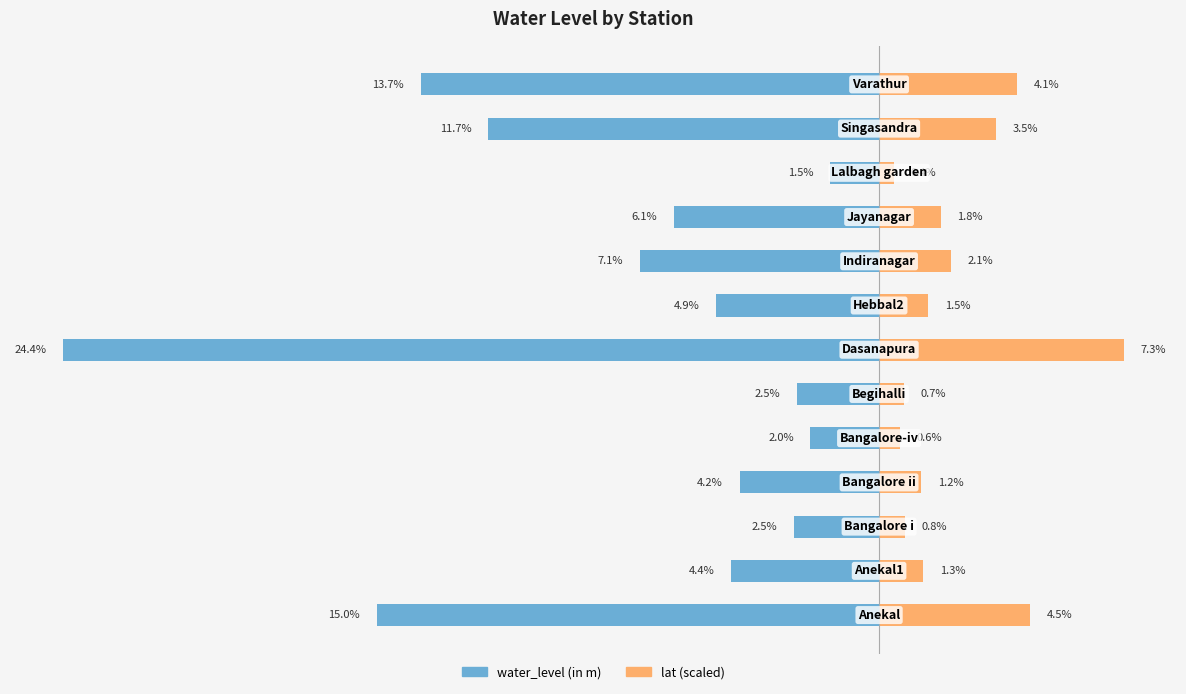

How many data points does each series have?

13